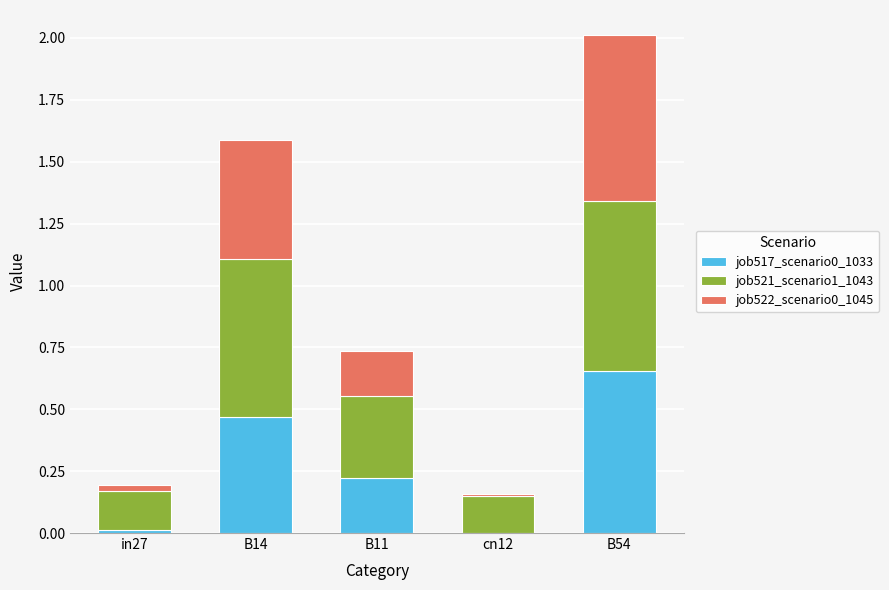

Are the bars horizontal?

No